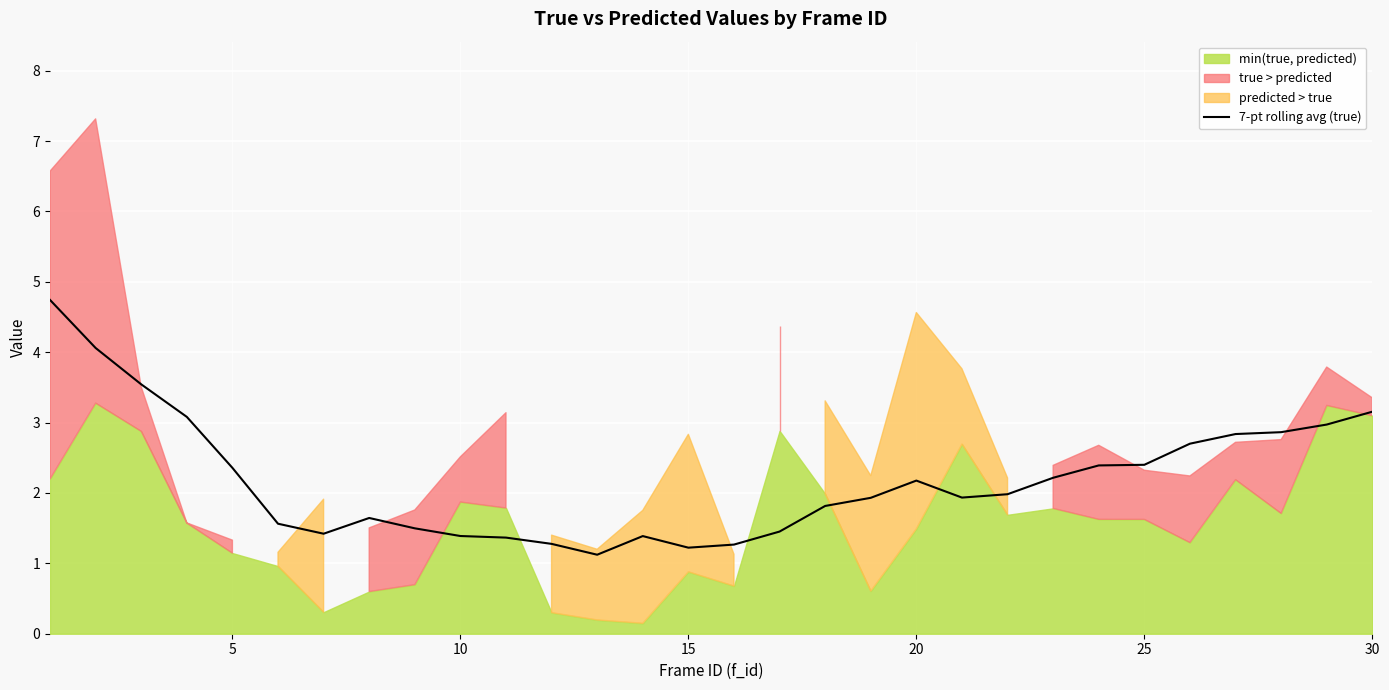

Reading left to right, what are all the values shown in this chart?

4.7	4.1	3.5	3.1	2.4	1.6	1.4	1.6	1.5	1.4	1.4	1.3	1.1	1.4	1.2	1.3	1.5	1.8	1.9	2.2	1.9	2.0	2.2	2.4	2.4	2.7	2.8	2.9	3.0	3.2